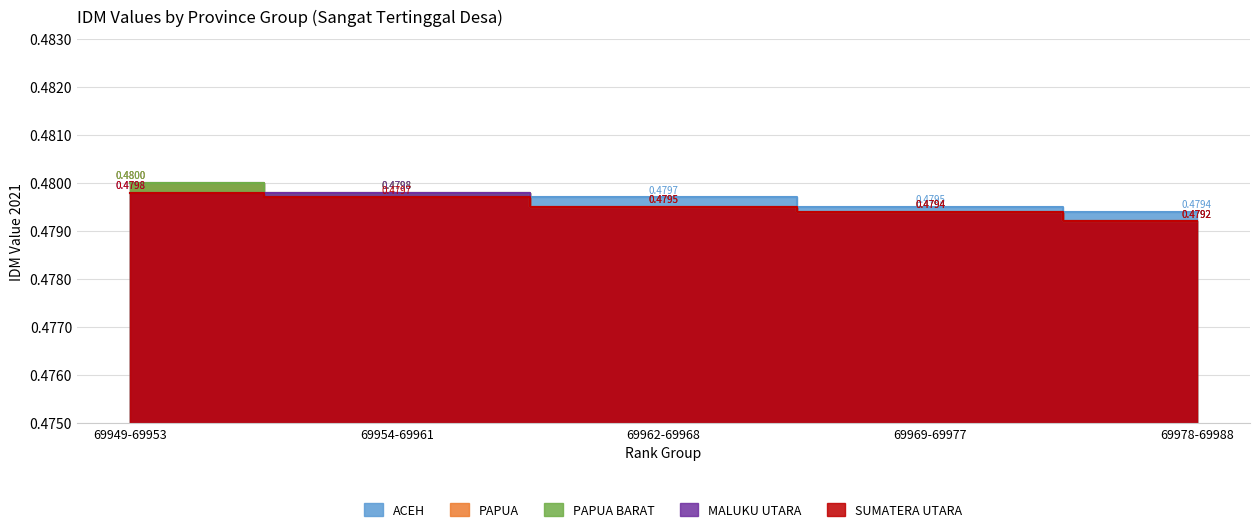

Which series has the widest spread of values?

PAPUA